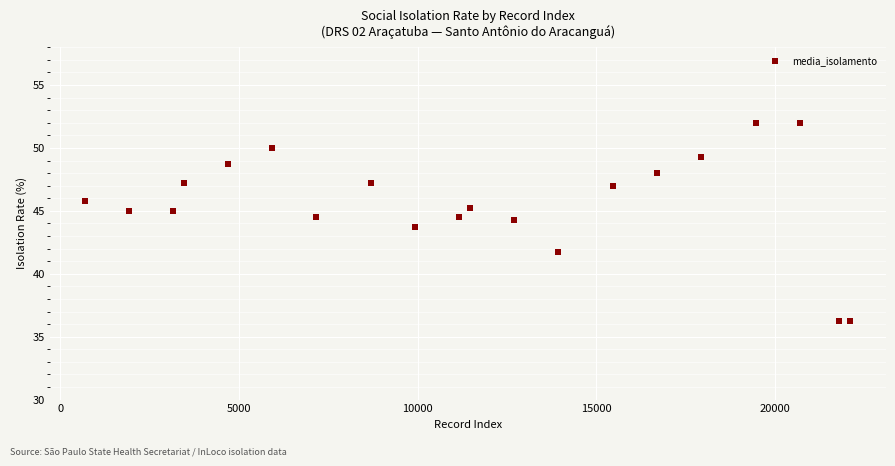

What is the range of Y values (max minus min)?

15.8